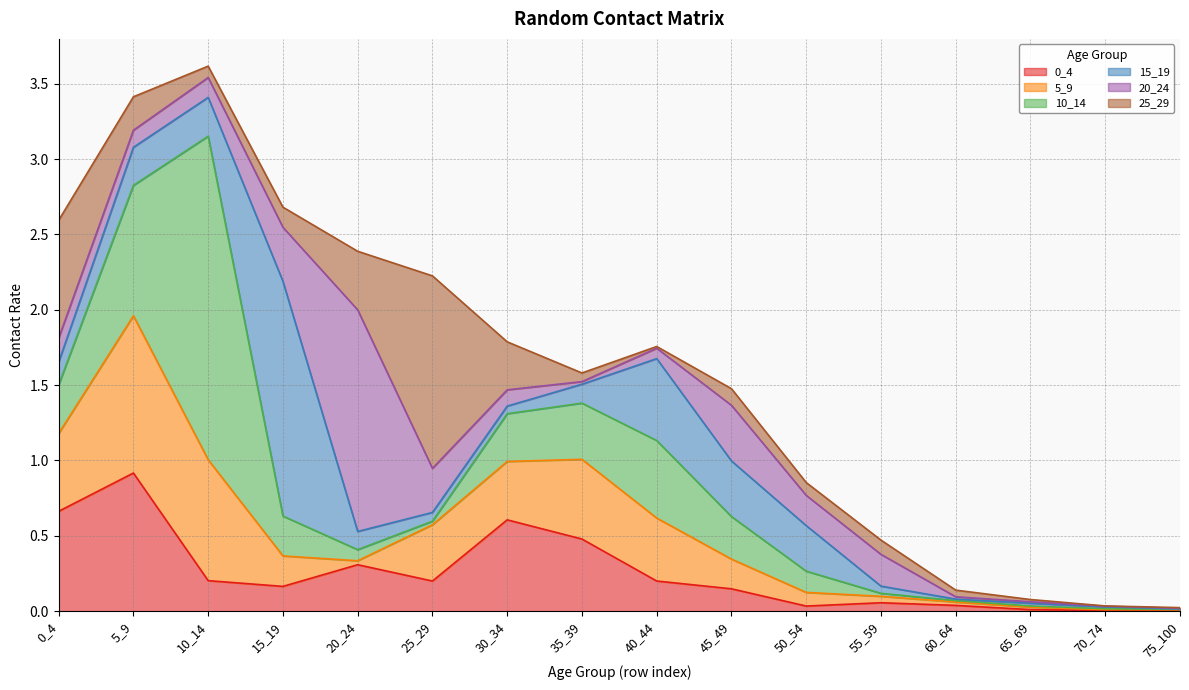

What is the value of the 0_4 point at the 7th from the left?

0.6